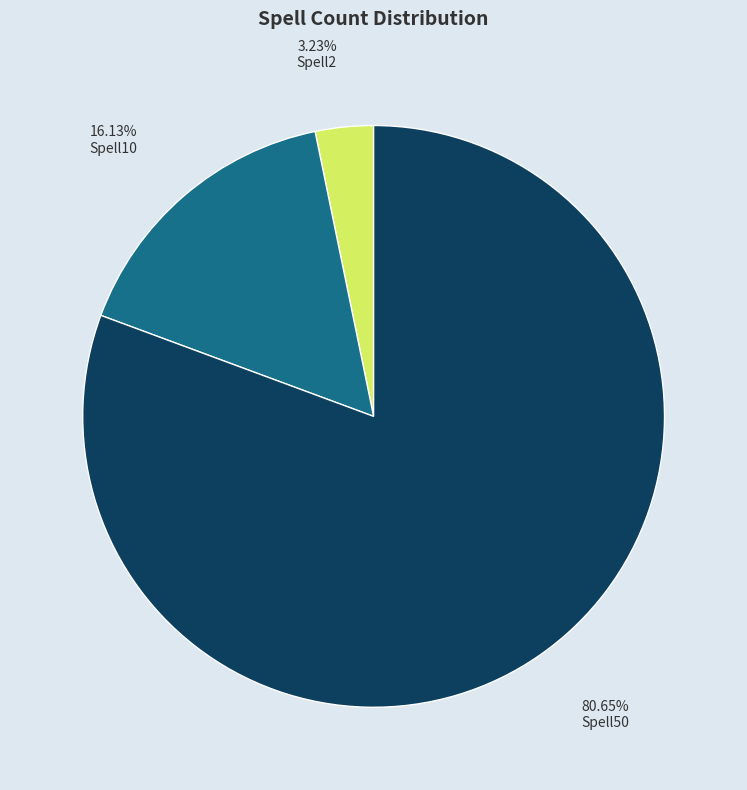

Is there any slice that represents more than half of the pie?

Yes